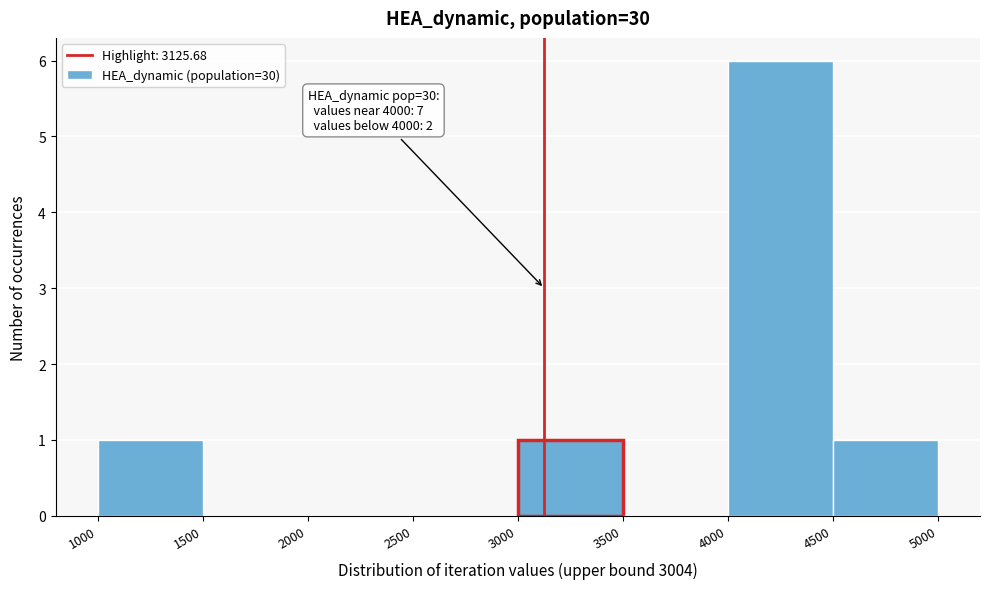

Over which range of the x-axis is the bar tallest?

4000 to 4500